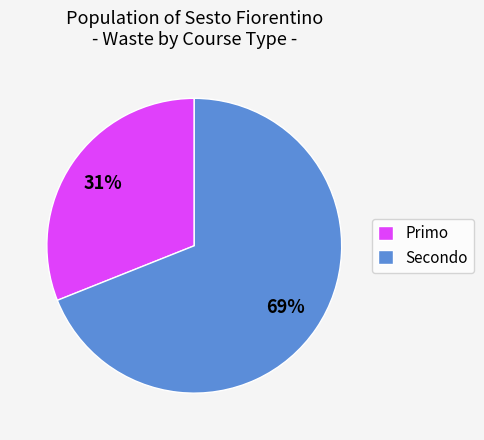

How many segments does this pie chart have?

2